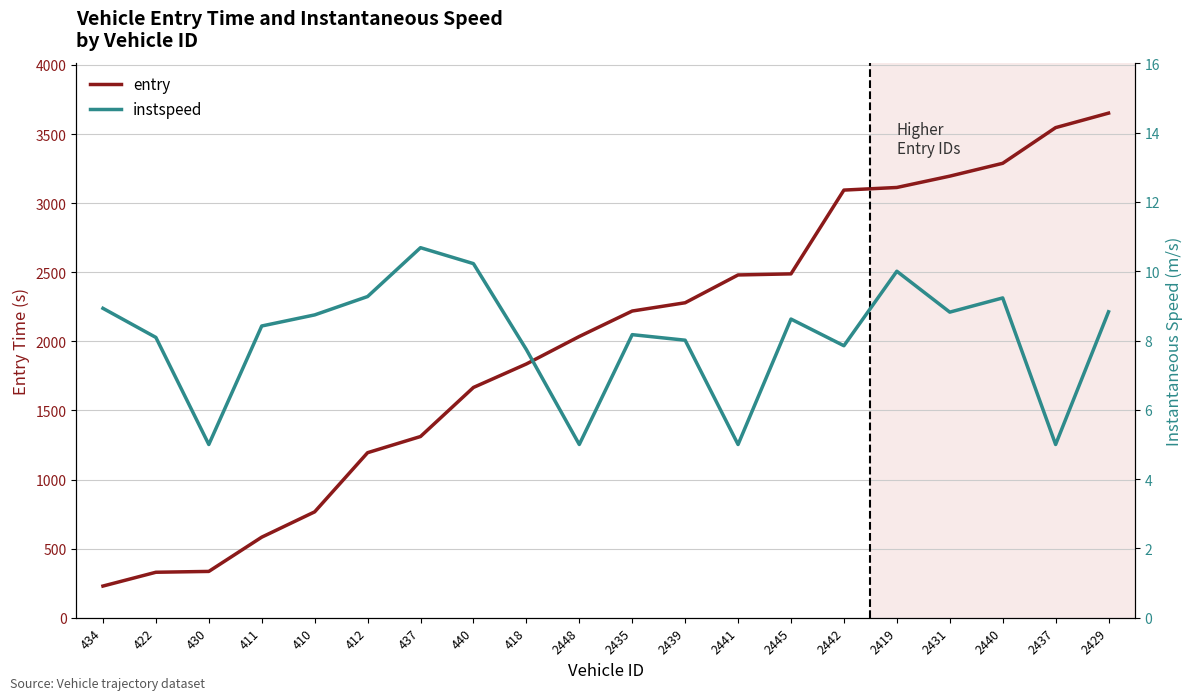

At which label is entry closest to 1940?

2448